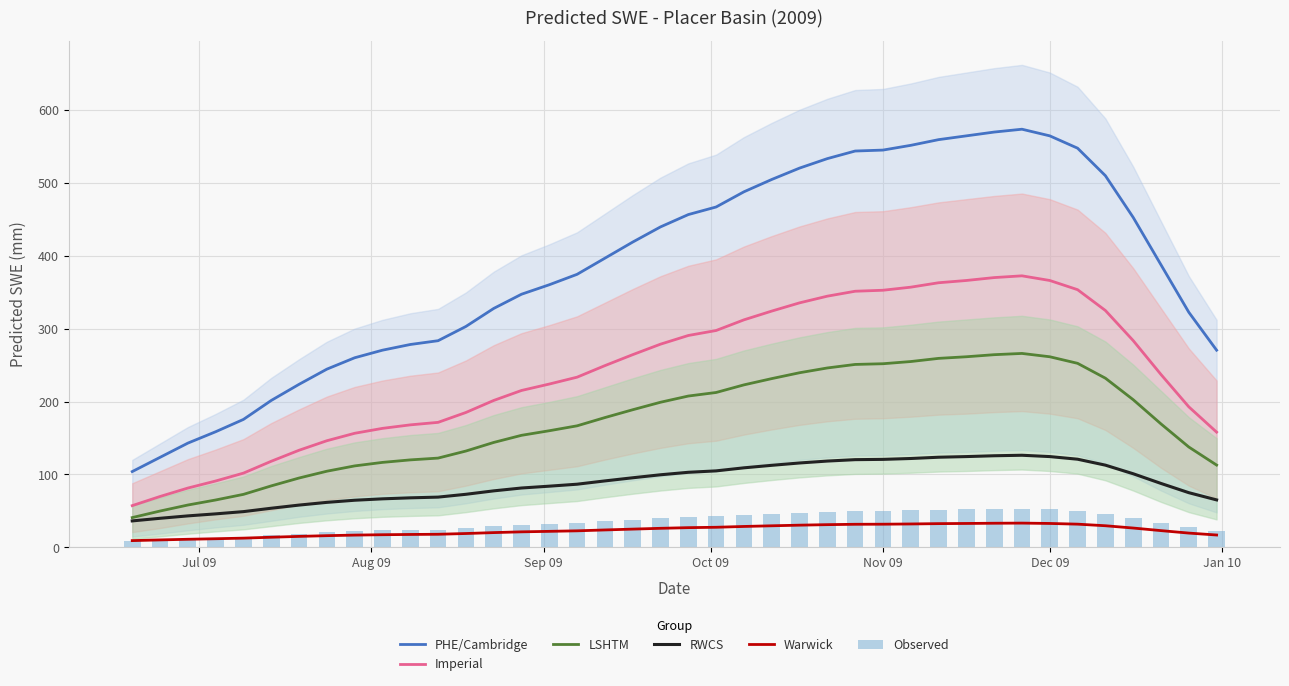

Reading left to right, list all the values displayed in this chart.

PHE/Cambridge: 104.0	123.5	143.0	158.6	175.5	201.5	223.6	244.4	260.0	270.4	278.2	283.4	302.9	327.6	347.1	360.1	374.4	396.5	418.6	439.4	456.3	466.7	487.5	504.4	520.0	533.0	543.4	544.7	551.2	559.0	564.2	569.4	573.3	564.2	547.3	509.6	452.4	387.4	322.4	270.4
Imperial: 57.3	69.9	81.4	91.1	101.9	118.1	133.2	146.3	156.5	163.2	168.0	171.5	185.0	201.5	215.2	224.0	233.4	249.2	264.3	278.7	290.6	297.4	312.0	324.0	335.3	344.4	351.2	352.6	356.8	362.8	365.9	369.9	372.3	365.9	353.3	324.8	283.6	237.1	192.8	158.1
LSHTM: 40.9	49.9	58.1	65.1	72.8	84.4	95.2	104.5	111.8	116.6	120.0	122.5	132.1	143.9	153.7	160.0	166.7	178.0	188.8	199.0	207.5	212.4	222.8	231.4	239.5	246.0	250.9	251.8	254.8	259.2	261.4	264.2	265.9	261.4	252.4	232.0	202.5	169.3	137.7	112.9
RWCS: 36.4	40.0	43.3	46.0	49.1	53.8	58.1	61.8	64.7	66.6	68.0	69.0	72.9	77.6	81.5	84.0	86.7	91.2	95.5	99.6	103.0	105.0	109.1	112.6	115.8	118.4	120.3	120.7	121.9	123.7	124.6	125.7	126.4	124.6	121.0	112.8	101.0	87.7	75.1	65.2
Warwick: 9.4	10.3	11.2	11.9	12.8	14.0	15.2	16.1	16.9	17.4	17.8	18.1	19.1	20.4	21.4	22.1	22.8	24.0	25.1	26.2	27.1	27.7	28.8	29.7	30.5	31.2	31.8	31.9	32.2	32.6	32.9	33.2	33.4	32.9	31.9	29.7	26.6	23.1	19.7	17.0
Observed: 8.2	10.0	11.6	13.0	14.6	16.9	19.0	20.9	22.4	23.3	24.0	24.5	26.4	28.8	30.7	32.0	33.3	35.6	37.8	39.8	41.5	42.5	44.6	46.3	47.9	49.2	50.2	50.4	51.0	51.8	52.3	52.8	53.2	52.3	50.5	46.4	40.5	33.9	27.5	22.6